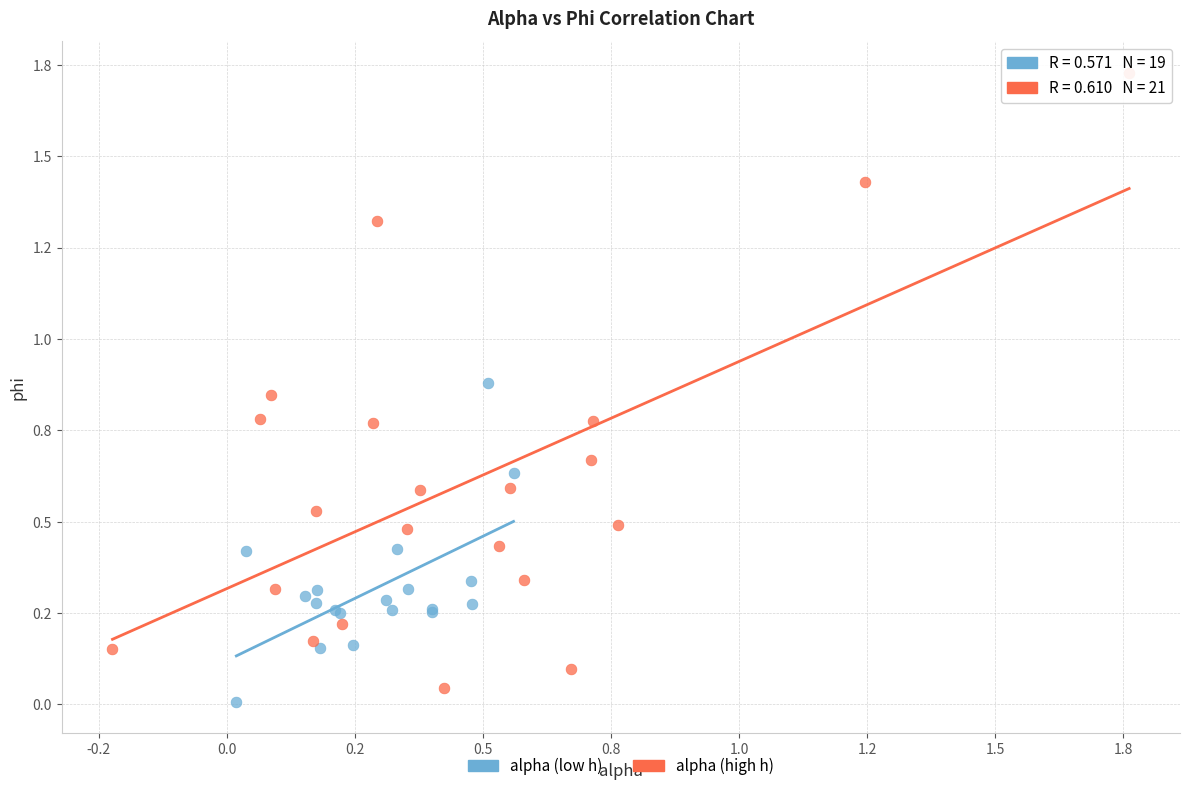

Which series contains the lowest Y value?

alpha (low h)